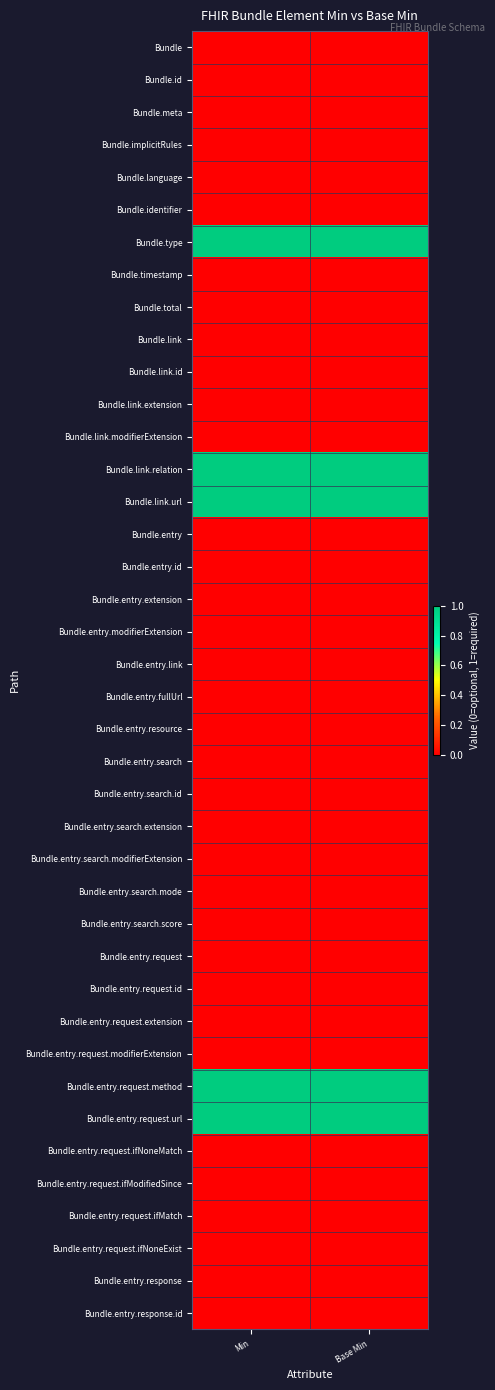

Reading right to left, list all the values displayed in this chart.

Bundle: Base Min=0	Min=0
Bundle.id: Base Min=0	Min=0
Bundle.meta: Base Min=0	Min=0
Bundle.implicitRules: Base Min=0	Min=0
Bundle.language: Base Min=0	Min=0
Bundle.identifier: Base Min=0	Min=0
Bundle.type: Base Min=1	Min=1
Bundle.timestamp: Base Min=0	Min=0
Bundle.total: Base Min=0	Min=0
Bundle.link: Base Min=0	Min=0
Bundle.link.id: Base Min=0	Min=0
Bundle.link.extension: Base Min=0	Min=0
Bundle.link.modifierExtension: Base Min=0	Min=0
Bundle.link.relation: Base Min=1	Min=1
Bundle.link.url: Base Min=1	Min=1
Bundle.entry: Base Min=0	Min=0
Bundle.entry.id: Base Min=0	Min=0
Bundle.entry.extension: Base Min=0	Min=0
Bundle.entry.modifierExtension: Base Min=0	Min=0
Bundle.entry.link: Base Min=0	Min=0
Bundle.entry.fullUrl: Base Min=0	Min=0
Bundle.entry.resource: Base Min=0	Min=0
Bundle.entry.search: Base Min=0	Min=0
Bundle.entry.search.id: Base Min=0	Min=0
Bundle.entry.search.extension: Base Min=0	Min=0
Bundle.entry.search.modifierExtension: Base Min=0	Min=0
Bundle.entry.search.mode: Base Min=0	Min=0
Bundle.entry.search.score: Base Min=0	Min=0
Bundle.entry.request: Base Min=0	Min=0
Bundle.entry.request.id: Base Min=0	Min=0
Bundle.entry.request.extension: Base Min=0	Min=0
Bundle.entry.request.modifierExtension: Base Min=0	Min=0
Bundle.entry.request.method: Base Min=1	Min=1
Bundle.entry.request.url: Base Min=1	Min=1
Bundle.entry.request.ifNoneMatch: Base Min=0	Min=0
Bundle.entry.request.ifModifiedSince: Base Min=0	Min=0
Bundle.entry.request.ifMatch: Base Min=0	Min=0
Bundle.entry.request.ifNoneExist: Base Min=0	Min=0
Bundle.entry.response: Base Min=0	Min=0
Bundle.entry.response.id: Base Min=0	Min=0